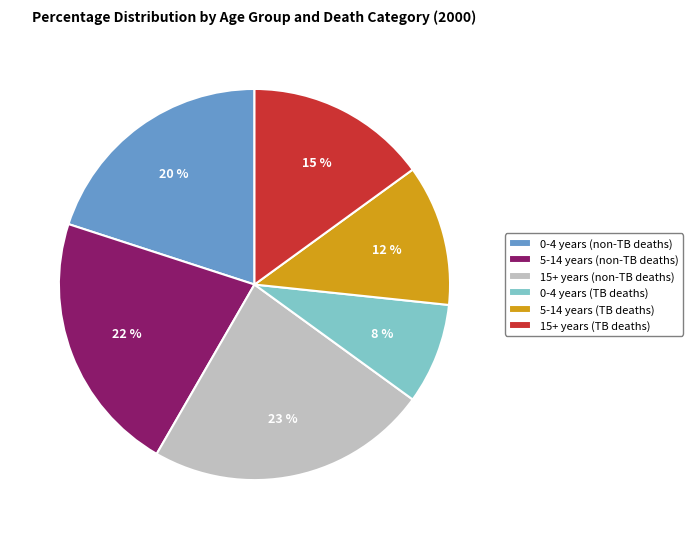

What is the smallest slice in the pie chart?

0-4 years (TB deaths)